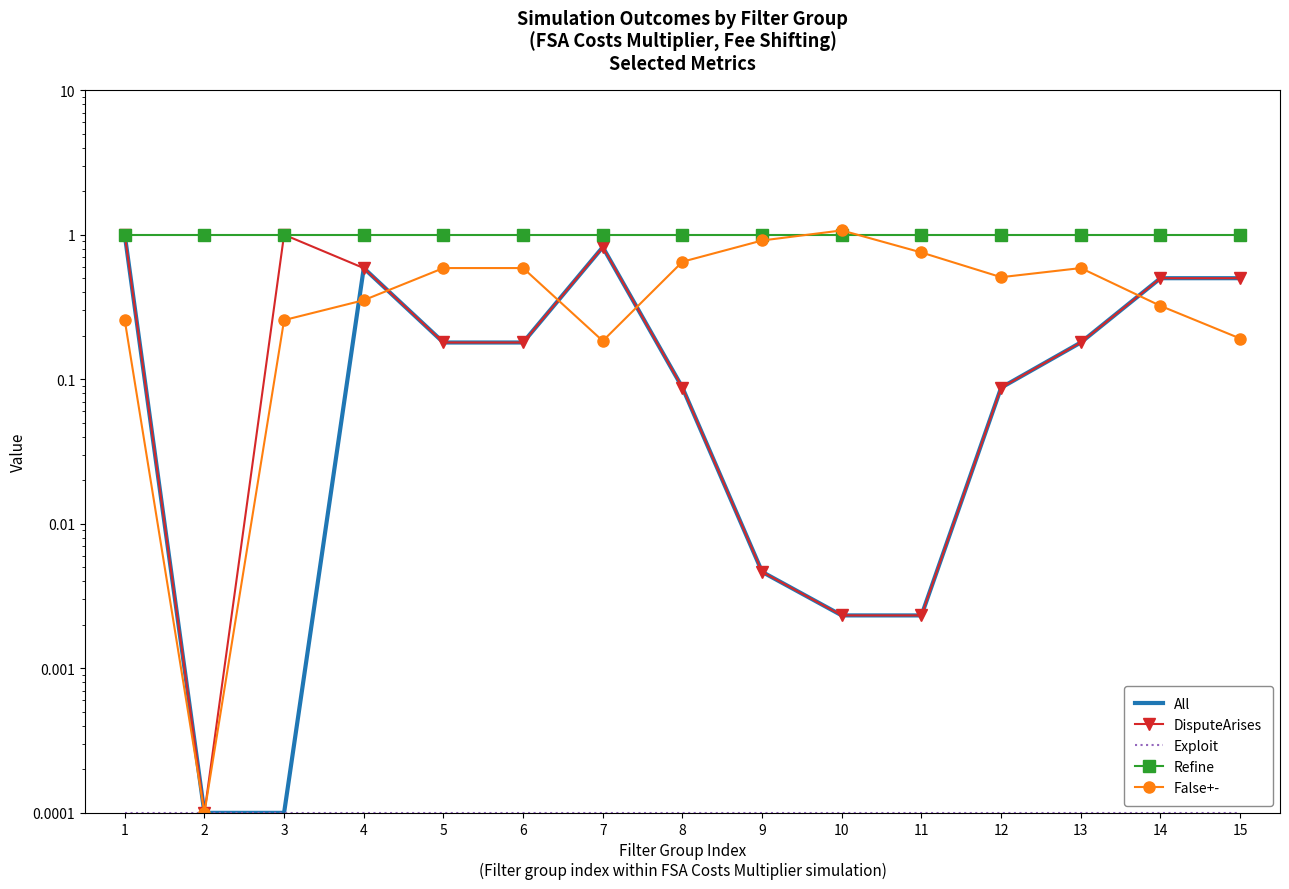

How many lines are shown in the chart?

5